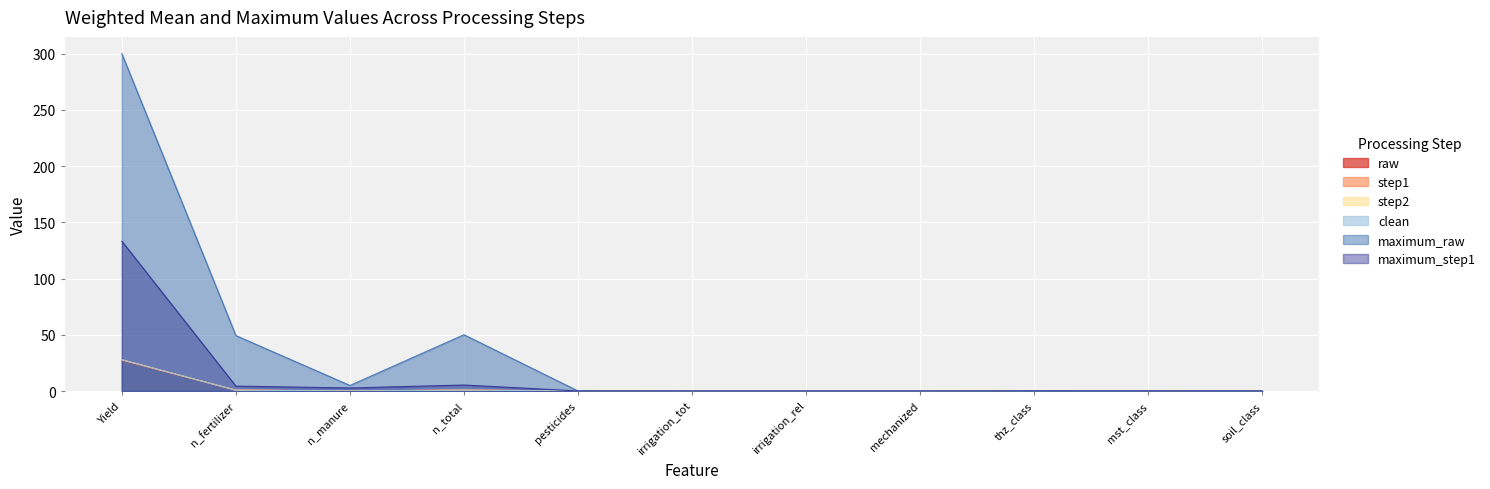

Is the value of raw at pesticides greater than the value of maximum_step1 at n_total?

No